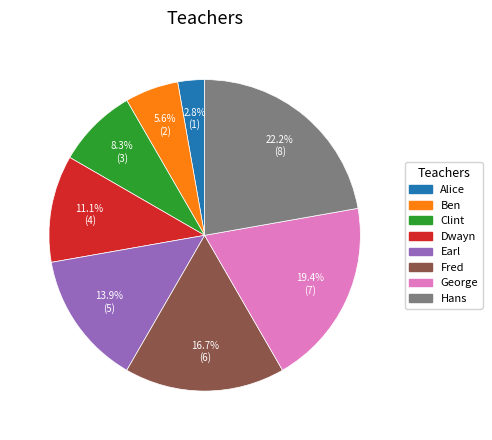

To the nearest percent, what is the difference between the largest and smallest slice percentages?

19%